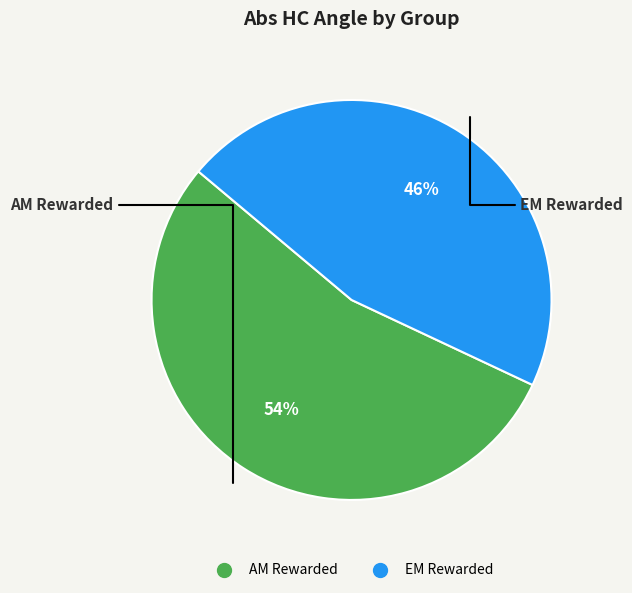

Is there any slice that represents more than half of the pie?

Yes